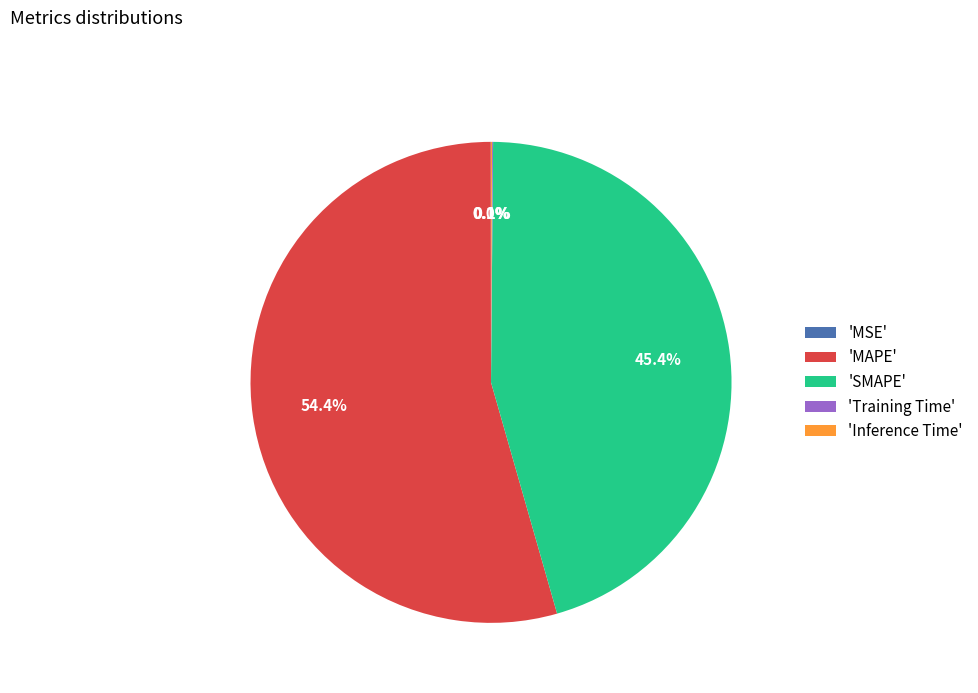

What is the total percentage of 'SMAPE' and 'MAPE'?

99.8%